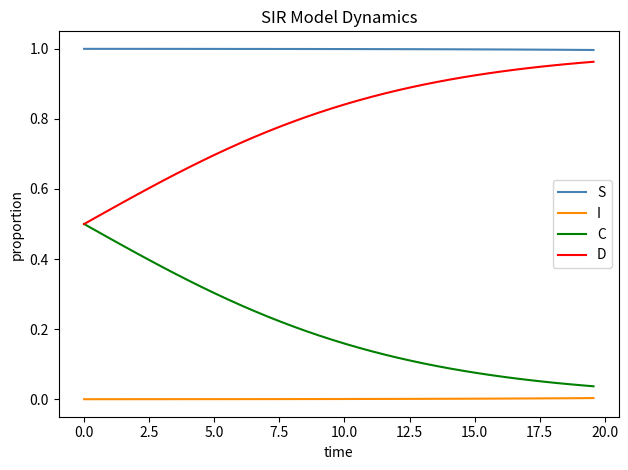

Does the chart display data point markers on the line(s)?

No